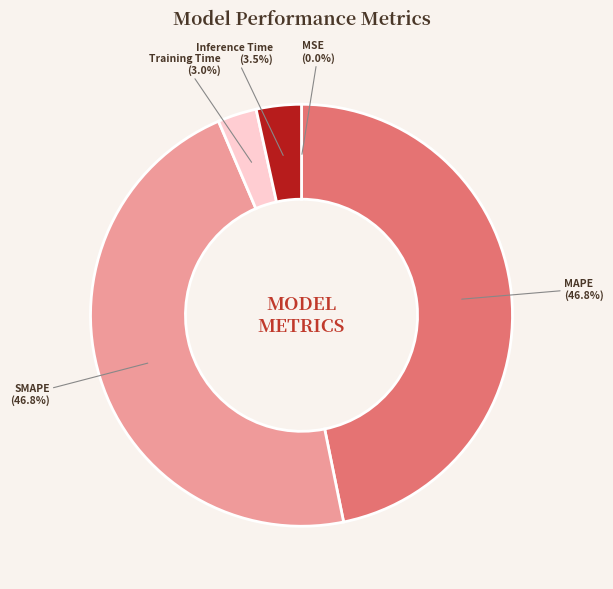

Which has a higher value, SMAPE or Training Time?

SMAPE